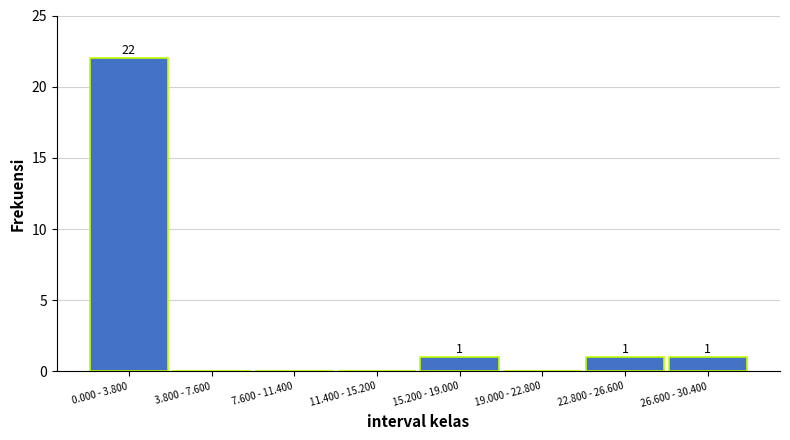

Reading left to right, what are all the values shown in this chart?

0.000 - 3.800=22	3.800 - 7.600=0	7.600 - 11.400=0	11.400 - 15.200=0	15.200 - 19.000=1	19.000 - 22.800=0	22.800 - 26.600=1	26.600 - 30.400=1